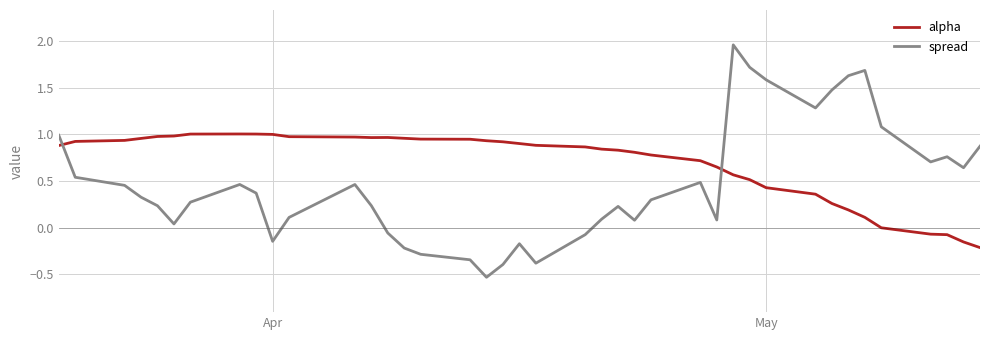

List the series in order of their overall mean, highest first.

alpha, spread